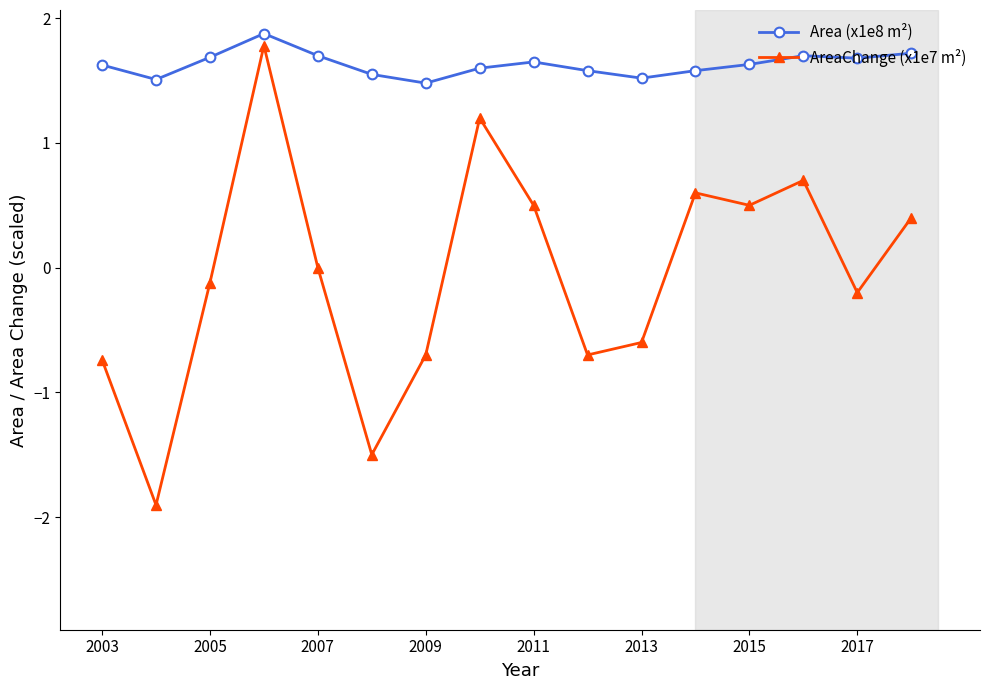

What is the value of the Area (x1e8 m²) point at the 2nd from the left?

1.5